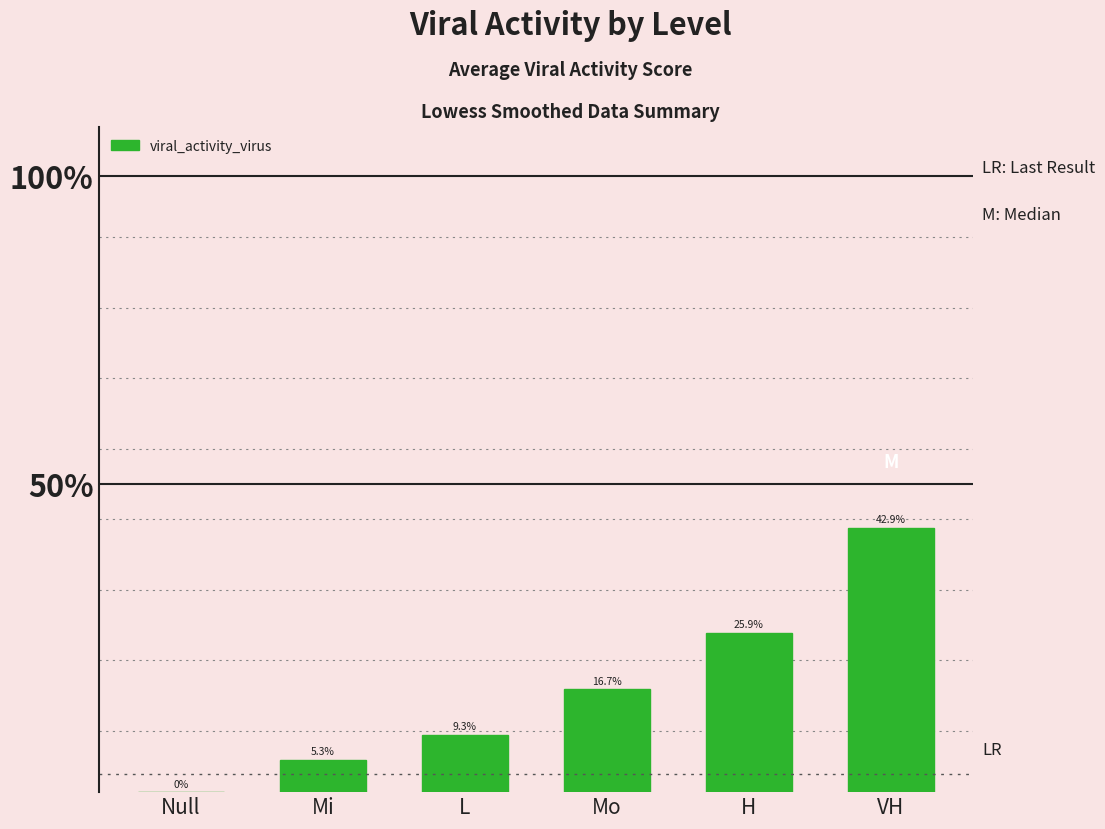

What is the value of the 5th bar from the left?

0.3